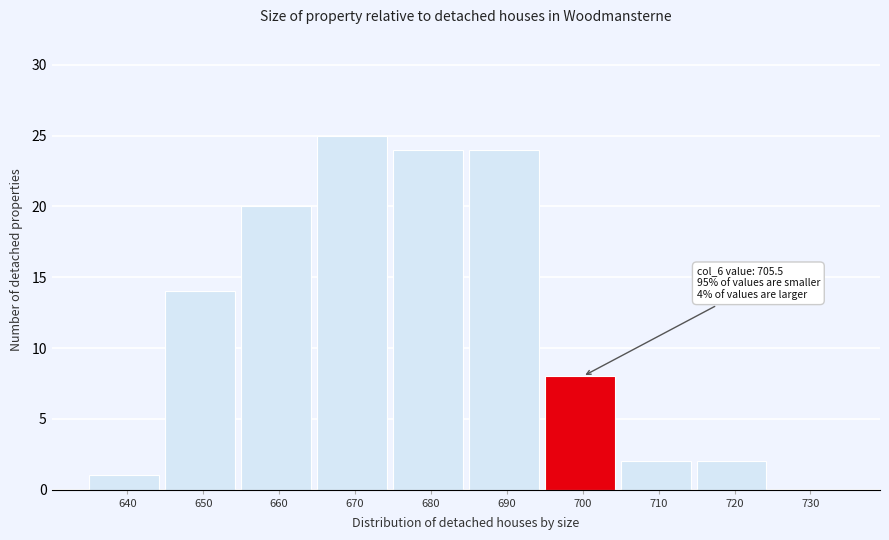

Reading left to right, list all the values displayed in this chart.

640=1	650=14	660=20	670=25	680=24	690=24	700=8	710=2	720=2	730=0